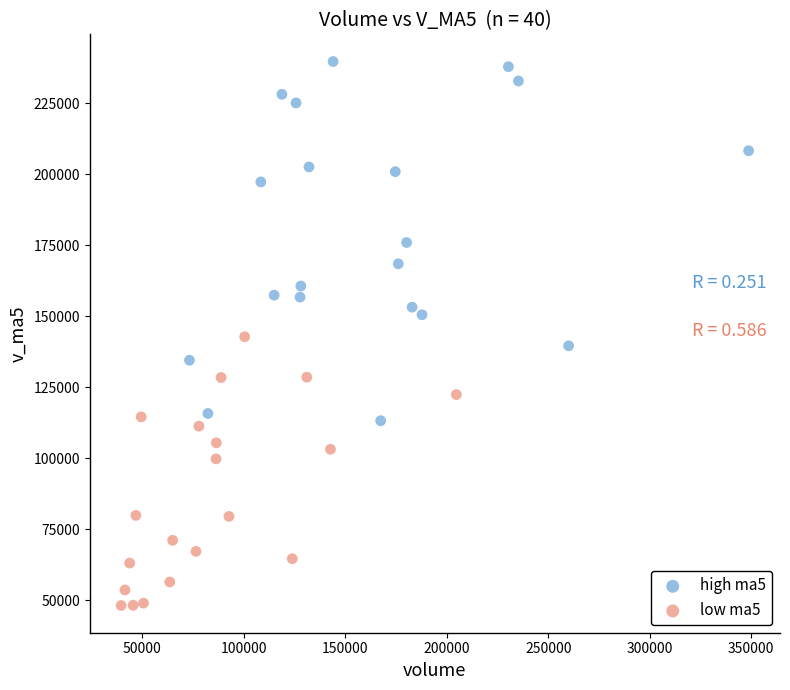

Which series reaches the minimum Y coordinate?

low ma5